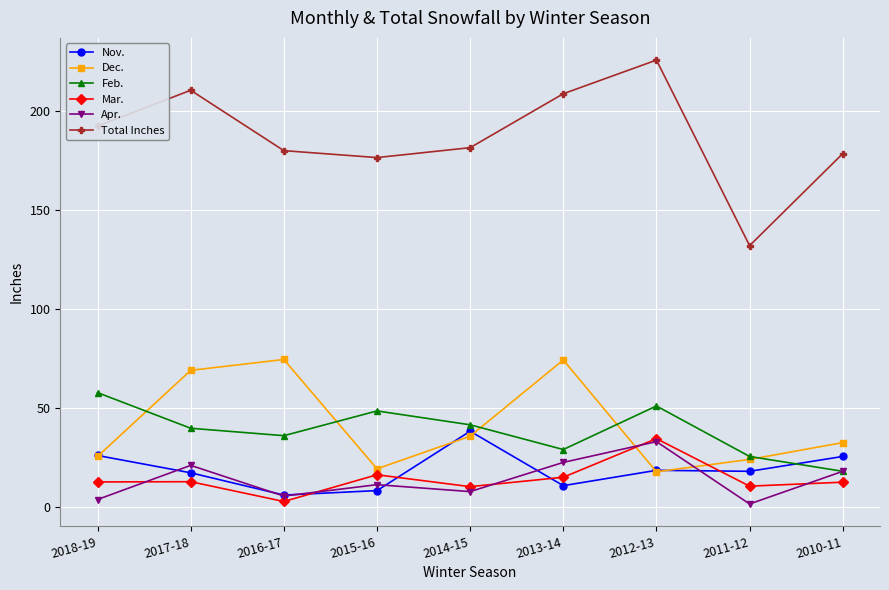

What is the difference between the highest and lowest values at 2013-14?

198.0